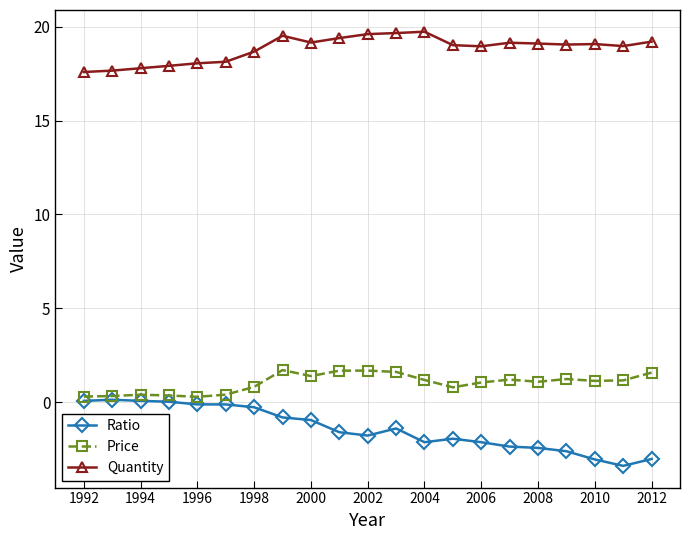

How many lines are shown in the chart?

3